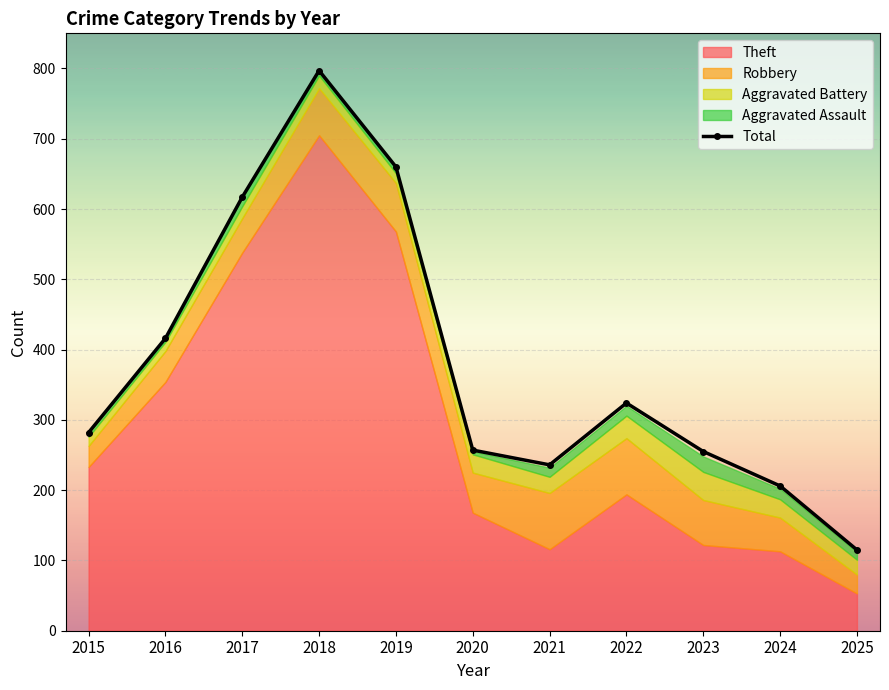

Rank the categories by value from lowest to highest.

2025, 2024, 2021, 2023, 2020, 2015, 2022, 2016, 2017, 2019, 2018